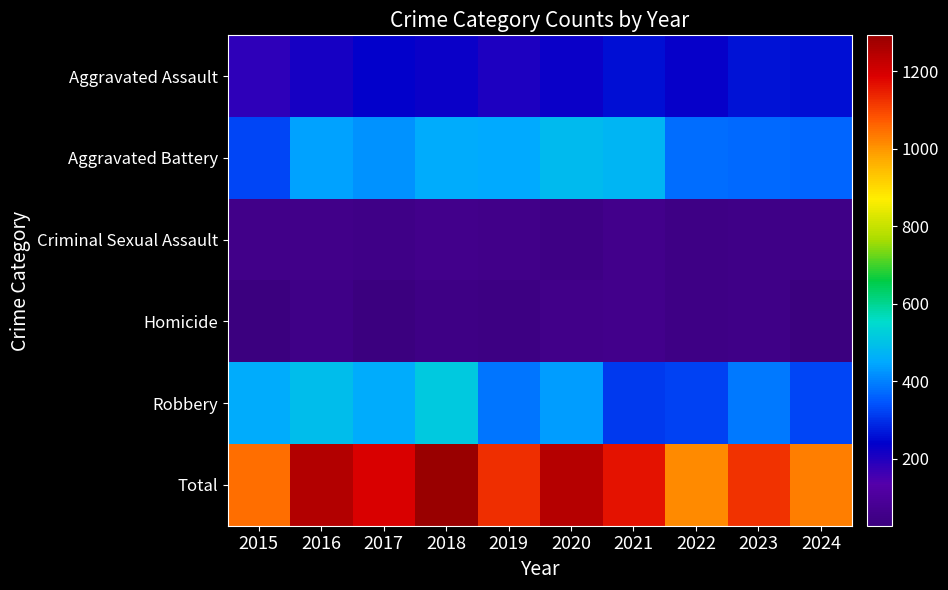

At how many categories does at least one series exceed 130?

10